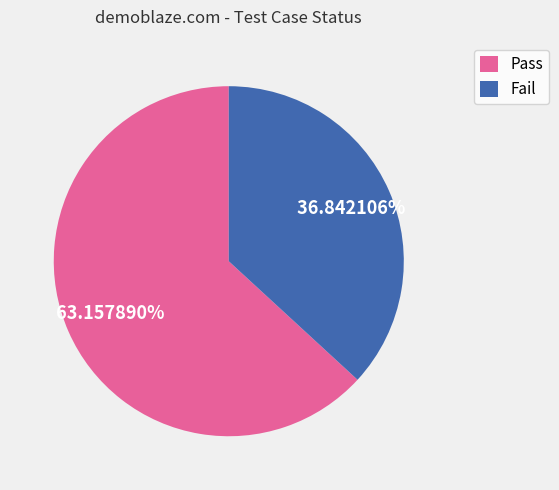

Is it true that Pass is 49% of the pie?

False